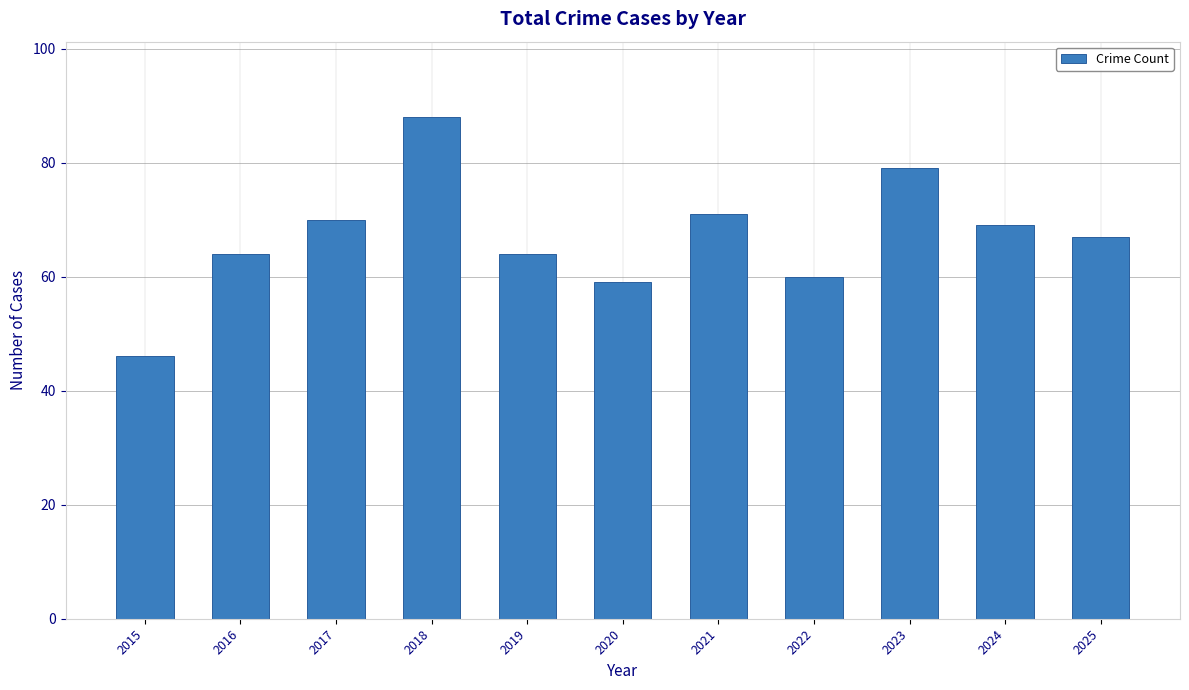

How many bars are there in total?

11